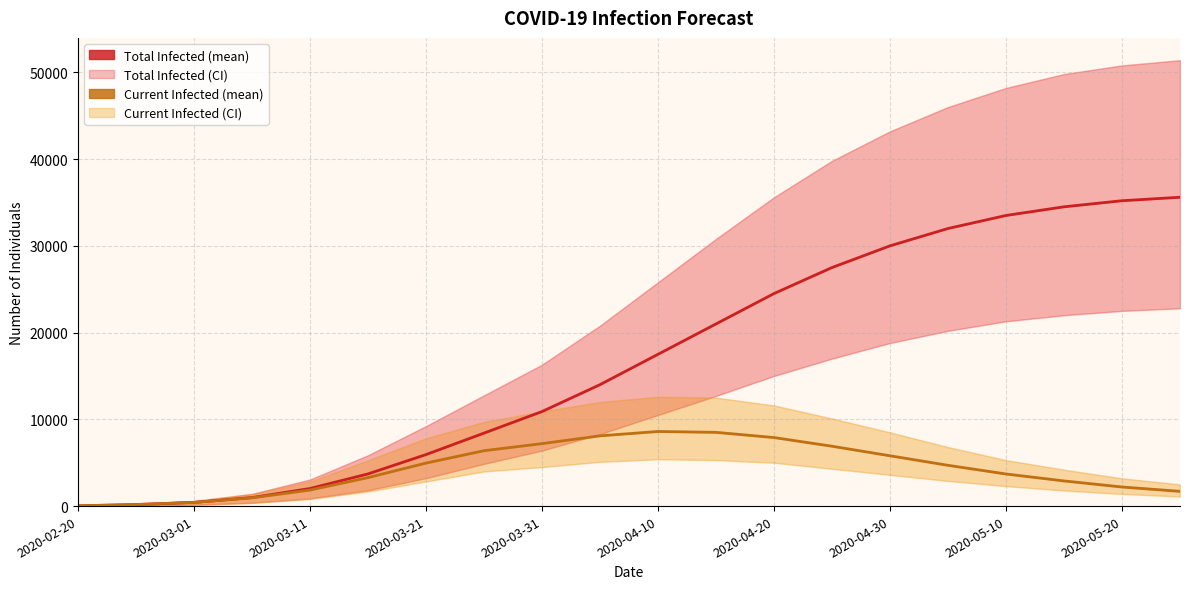

What is the maximum value shown in the chart?

35600